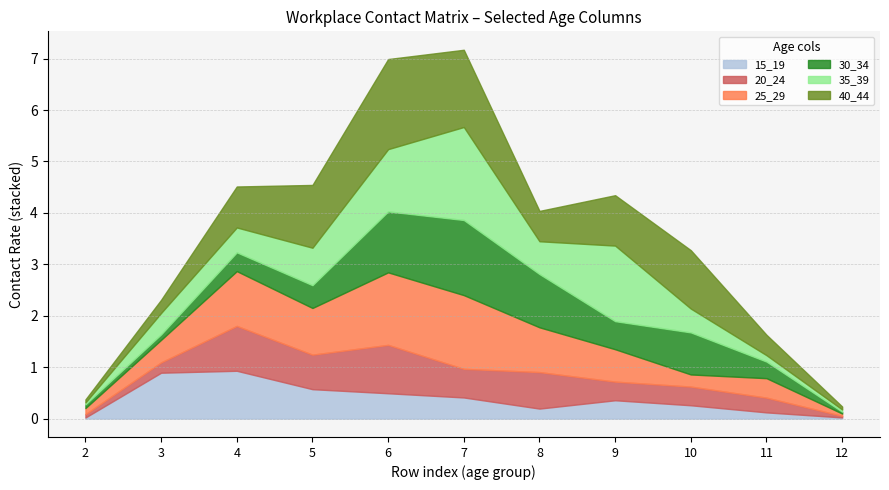

Which category has the lowest value in the 20_24 series?

12